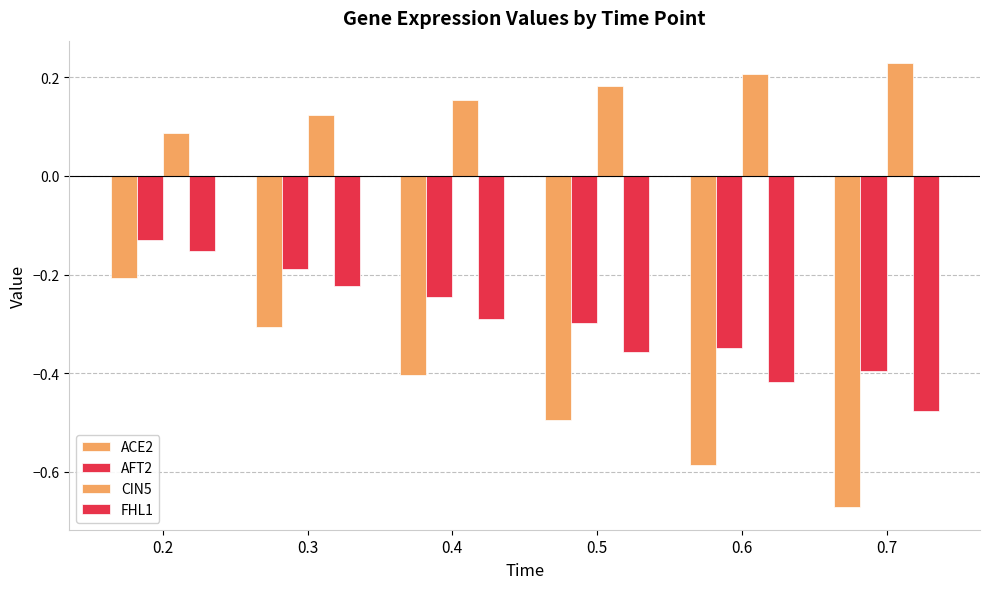

Between 0.3 and 0.5, which series saw the biggest shift?

ACE2